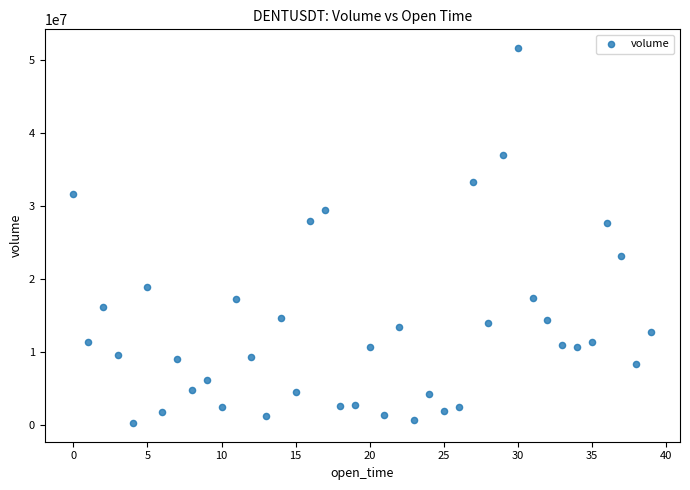

What is the range of Y values (max minus min)?

51406729